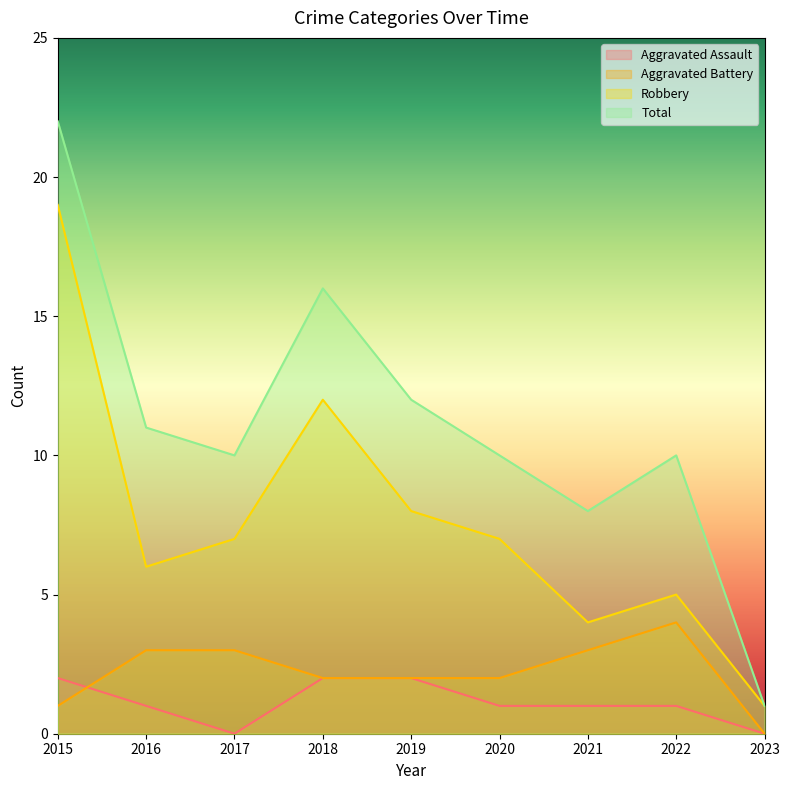

List the labels in order of Aggravated Assault value, smallest first.

2017, 2023, 2016, 2020, 2021, 2022, 2015, 2018, 2019